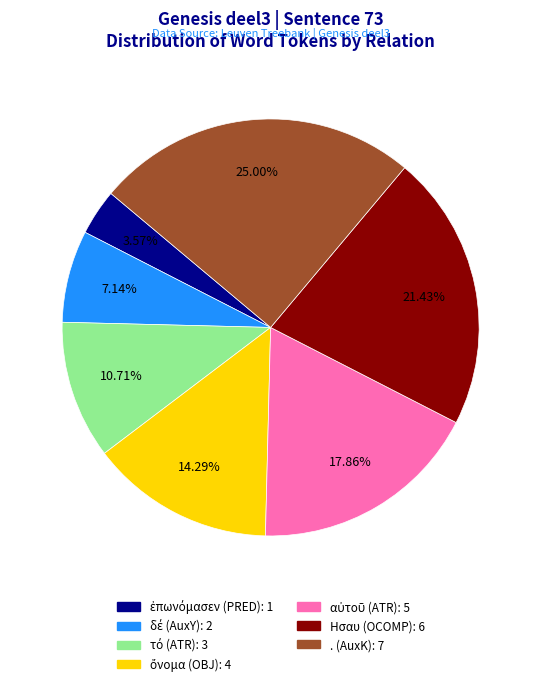

What is the largest slice in the pie chart?

. (AuxK)